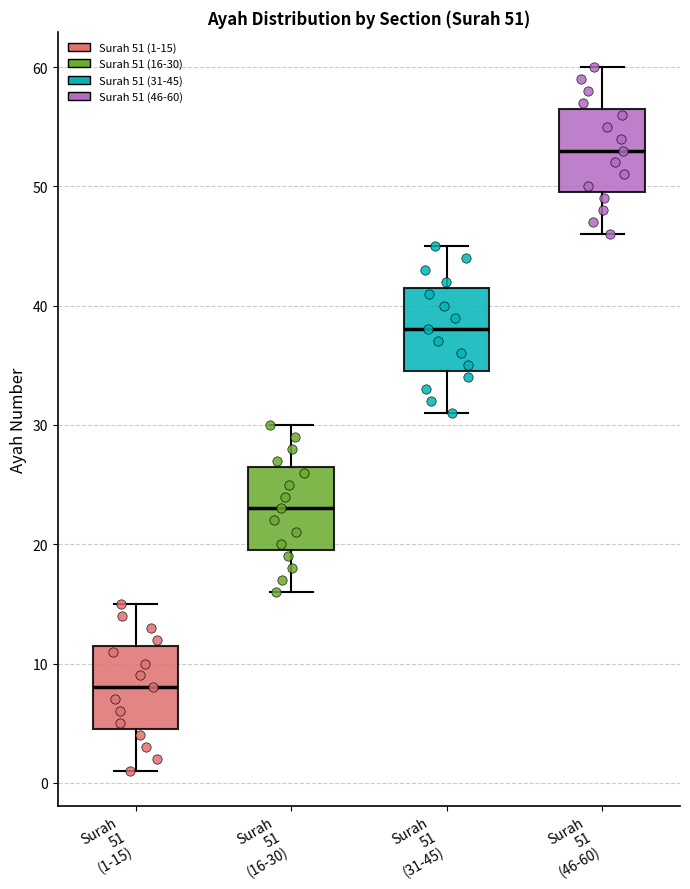

Which box's median line is the lowest?

Surah 51 (1-15)